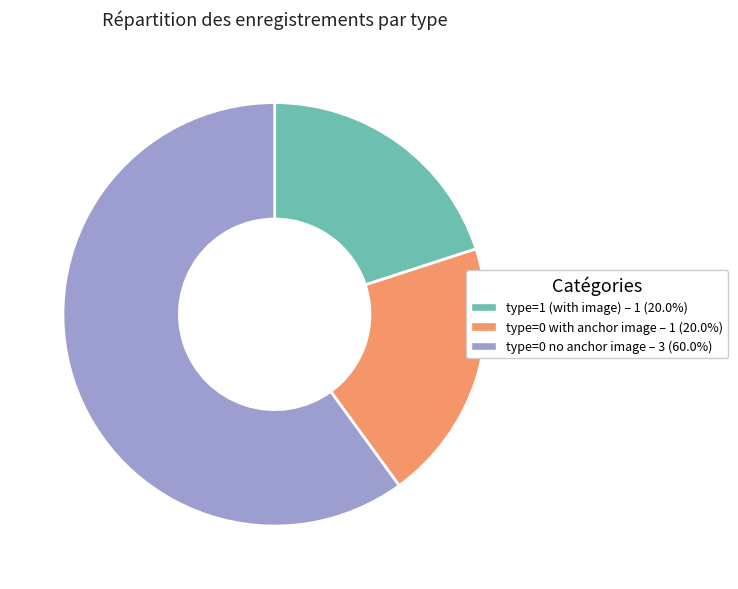

Is there a majority slice in this chart?

Yes